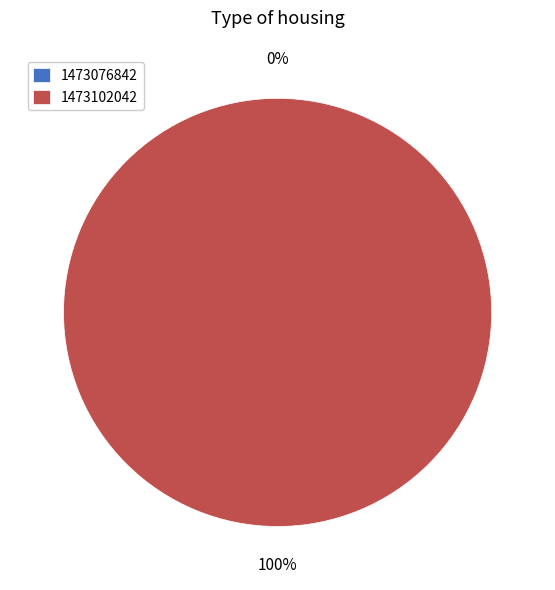

Count the number of slices in the pie.

2